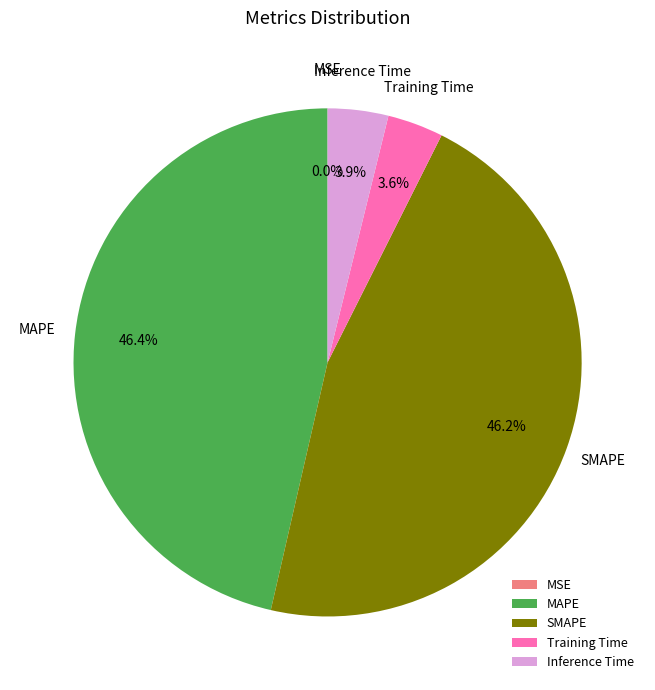

Does any single category account for the majority?

No